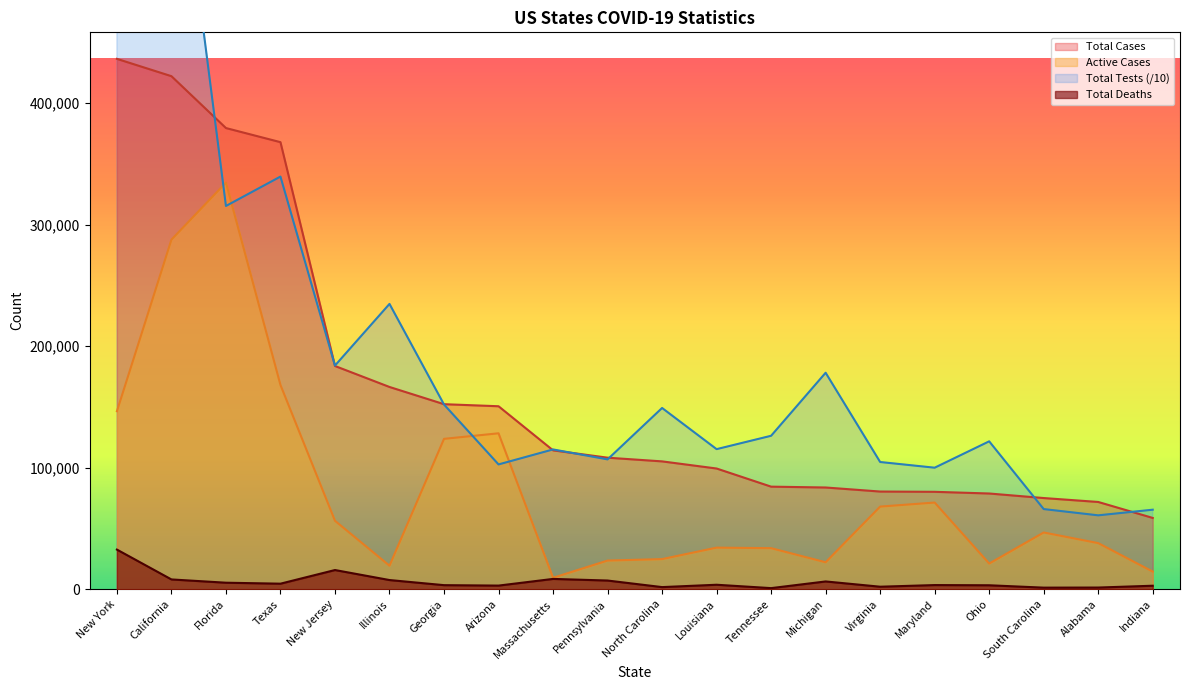

The Total Deaths series shows 1364.0 at Alabama. True or false?

True